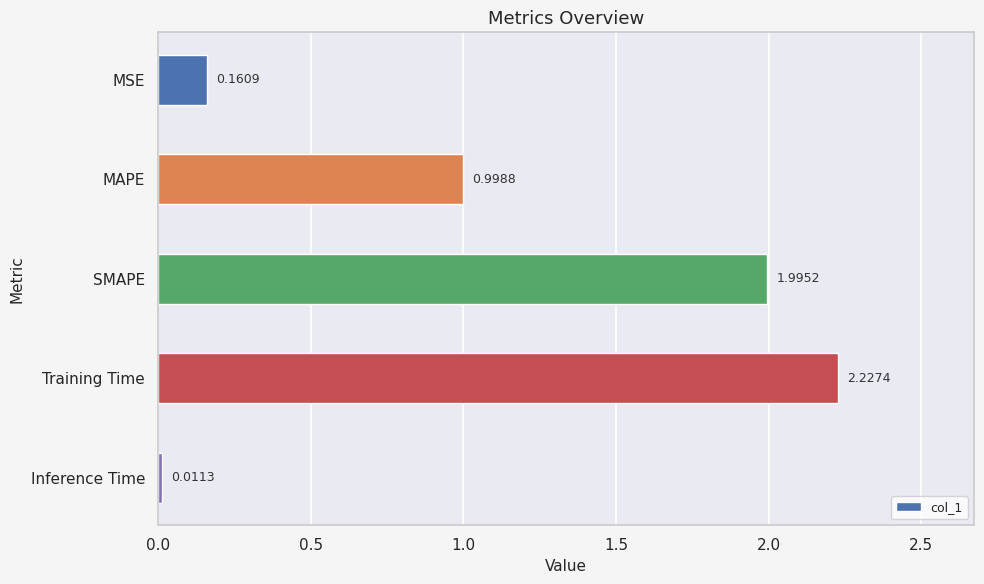

What is the label of the 2nd bar from the top?

MAPE